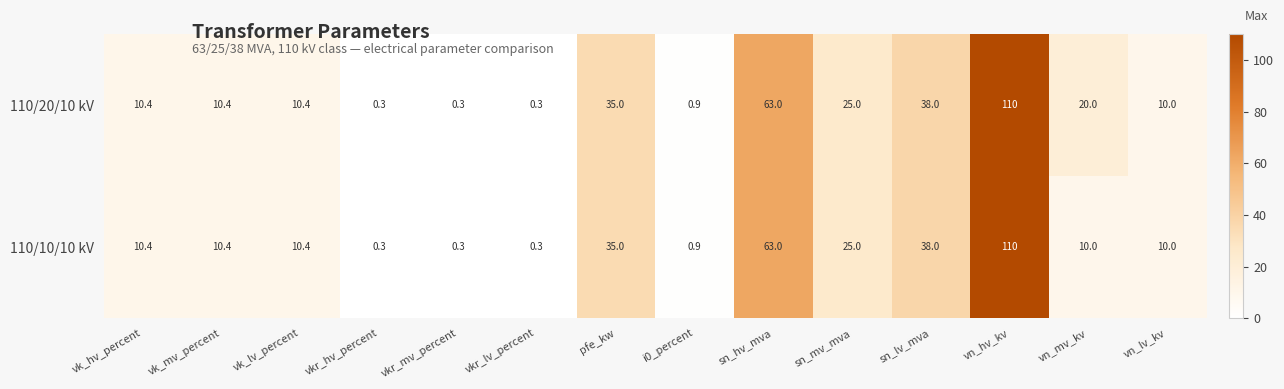

Reading right to left, extract all data points from this chart.

110/20/10 kV: vn_lv_kv=10.0	vn_mv_kv=20.0	vn_hv_kv=110.0	sn_lv_mva=38.0	sn_mv_mva=25.0	sn_hv_mva=63.0	i0_percent=0.9	pfe_kw=35.0	vkr_lv_percent=0.3	vkr_mv_percent=0.3	vkr_hv_percent=0.3	vk_lv_percent=10.4	vk_mv_percent=10.4	vk_hv_percent=10.4
110/10/10 kV: vn_lv_kv=10.0	vn_mv_kv=10.0	vn_hv_kv=110.0	sn_lv_mva=38.0	sn_mv_mva=25.0	sn_hv_mva=63.0	i0_percent=0.9	pfe_kw=35.0	vkr_lv_percent=0.3	vkr_mv_percent=0.3	vkr_hv_percent=0.3	vk_lv_percent=10.4	vk_mv_percent=10.4	vk_hv_percent=10.4